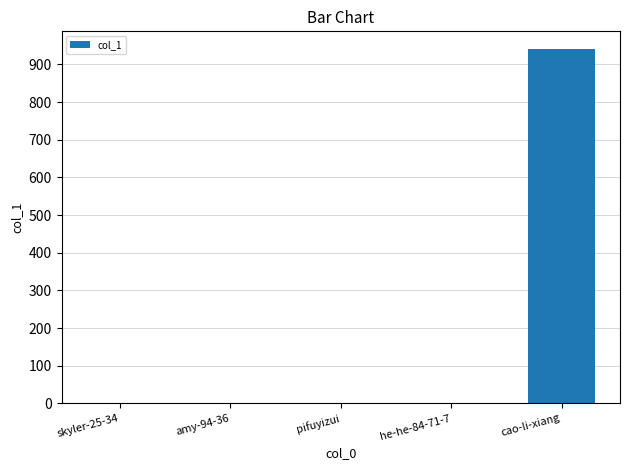

What is the sum of all values?

941